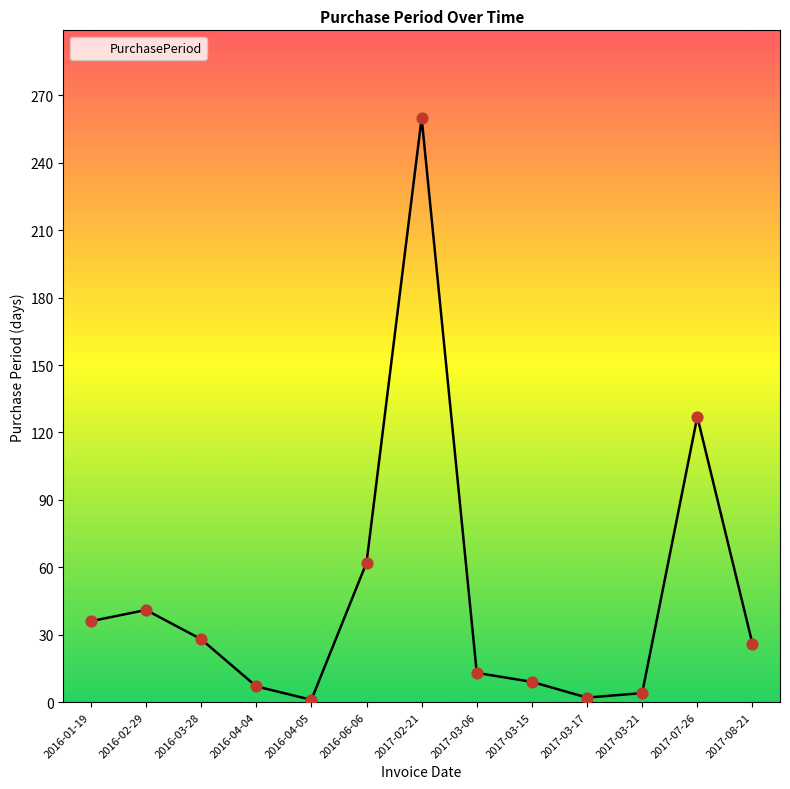

Between 2016-04-05 and 2017-03-15, which is larger?

2017-03-15